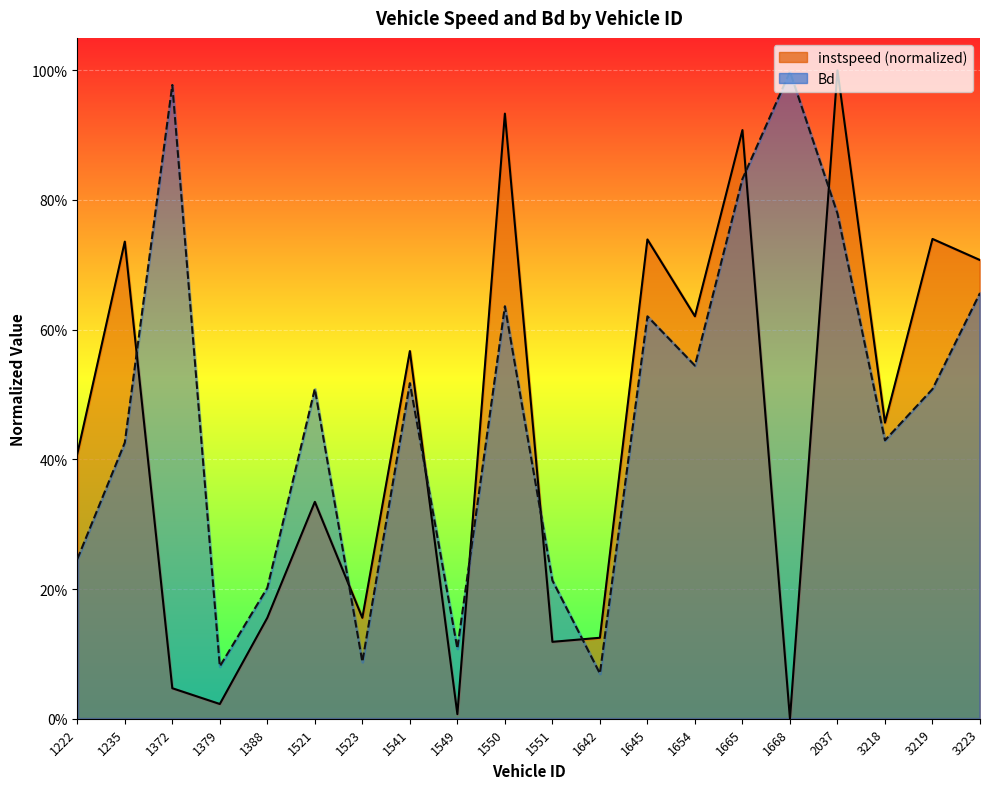

Where is the first local maximum for instspeed?

1235